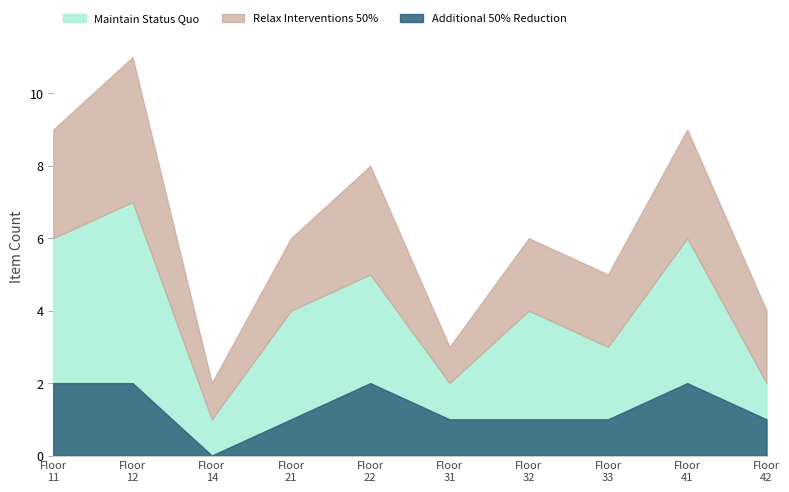

Where is the first local minimum for Relax Interventions 50%?

14